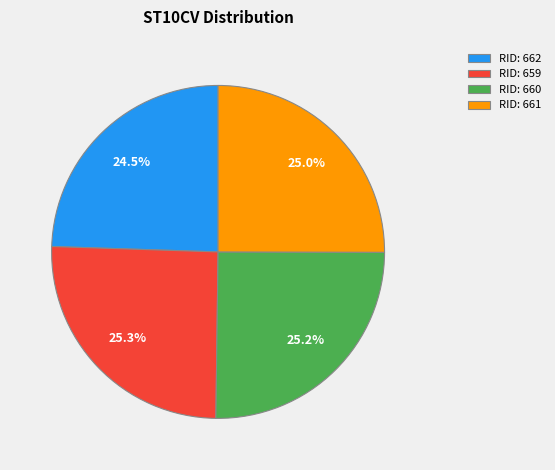

How many segments does this pie chart have?

4